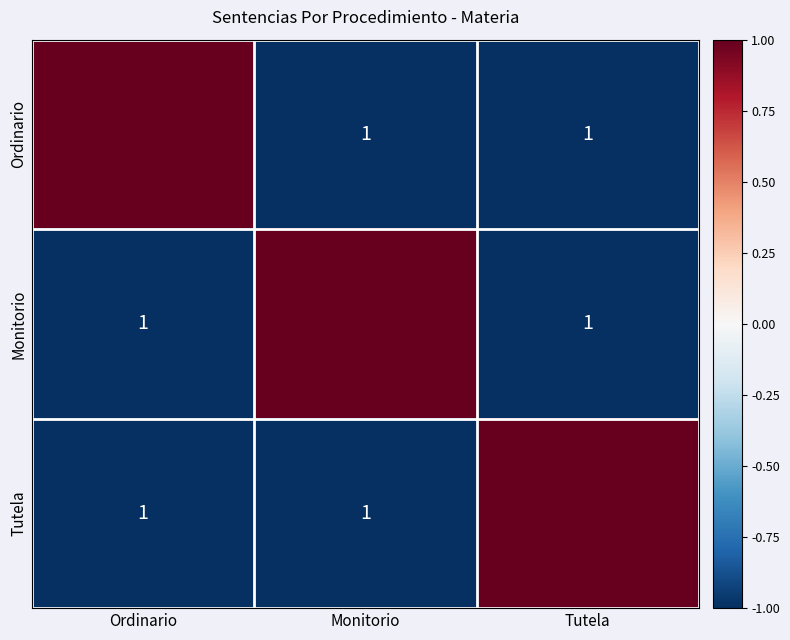

How many data points does each series have?

3